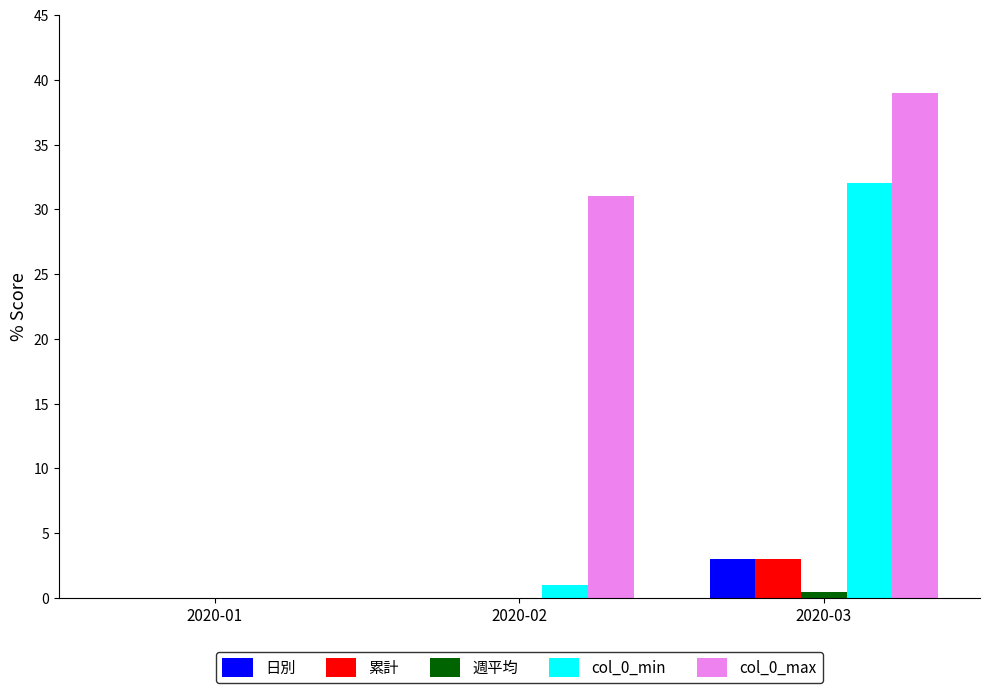

What is the total value across all series at 2020-03?

77.4